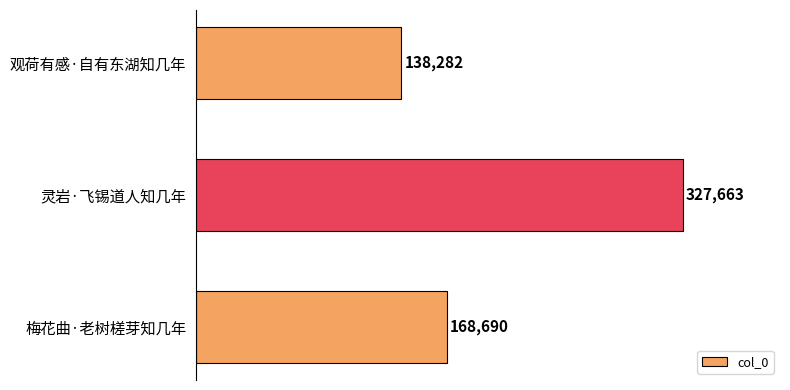

List the labels in order of value, smallest first.

观荷有感·自有东湖知几年, 梅花曲·老树槎芽知几年, 灵岩·飞锡道人知几年